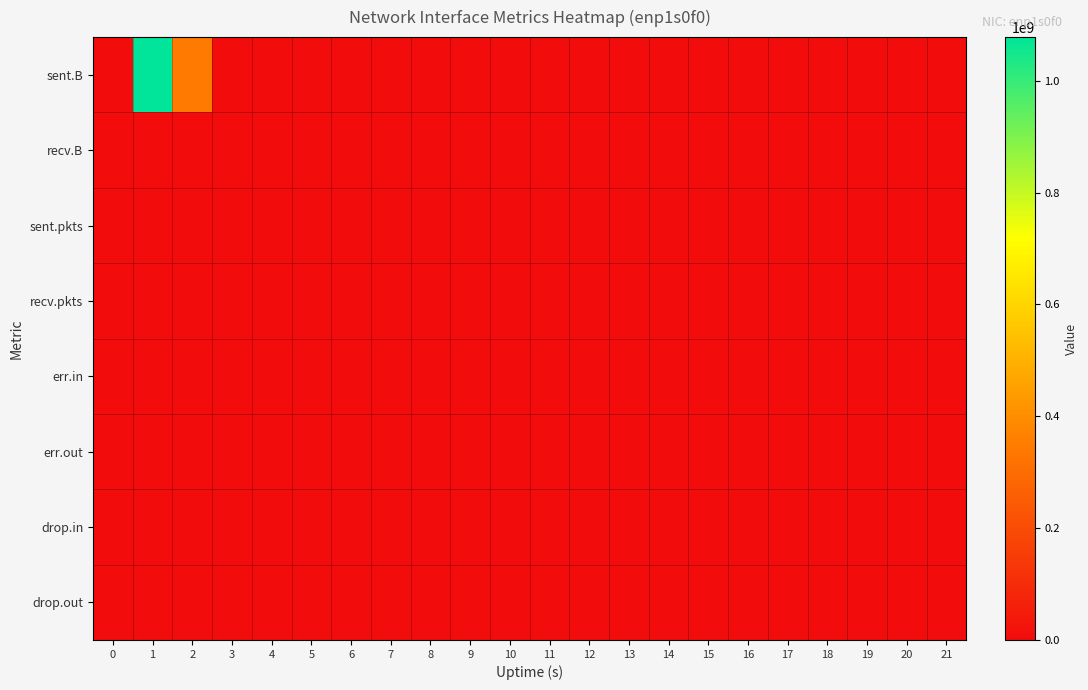

Reading right to left, extract all data points from this chart.

sent.B: 21=0	20=0	19=0	18=0	17=0	16=0	15=0	14=0	13=0	12=0	11=0	10=0	9=0	8=0	7=0	6=0	5=0	4=0	3=0	2=343694379	1=1077976757	0=0
recv.B: 21=0	20=0	19=0	18=0	17=0	16=0	15=0	14=0	13=0	12=0	11=0	10=0	9=0	8=0	7=0	6=0	5=0	4=0	3=0	2=0	1=0	0=0
sent.pkts: 21=0	20=0	19=0	18=0	17=0	16=0	15=0	14=0	13=0	12=0	11=0	10=0	9=0	8=0	7=0	6=0	5=0	4=0	3=0	2=728058	1=2438402	0=0
recv.pkts: 21=0	20=0	19=0	18=0	17=0	16=0	15=0	14=0	13=0	12=0	11=0	10=0	9=0	8=0	7=0	6=0	5=0	4=0	3=0	2=0	1=0	0=0
err.in: 21=0	20=0	19=0	18=0	17=0	16=0	15=0	14=0	13=0	12=0	11=0	10=0	9=0	8=0	7=0	6=0	5=0	4=0	3=0	2=0	1=0	0=0
err.out: 21=0	20=0	19=0	18=0	17=0	16=0	15=0	14=0	13=0	12=0	11=0	10=0	9=0	8=0	7=0	6=0	5=0	4=0	3=0	2=0	1=0	0=0
drop.in: 21=0	20=0	19=0	18=0	17=0	16=0	15=0	14=0	13=0	12=0	11=0	10=0	9=0	8=0	7=0	6=0	5=0	4=0	3=0	2=0	1=0	0=0
drop.out: 21=0	20=0	19=0	18=0	17=0	16=0	15=0	14=0	13=0	12=0	11=0	10=0	9=0	8=0	7=0	6=0	5=0	4=0	3=0	2=0	1=0	0=0